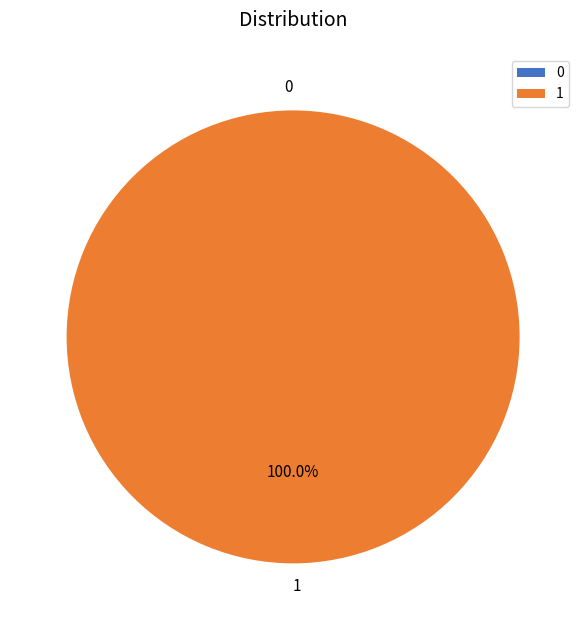

Is it true that 0 is 1% of the pie?

False